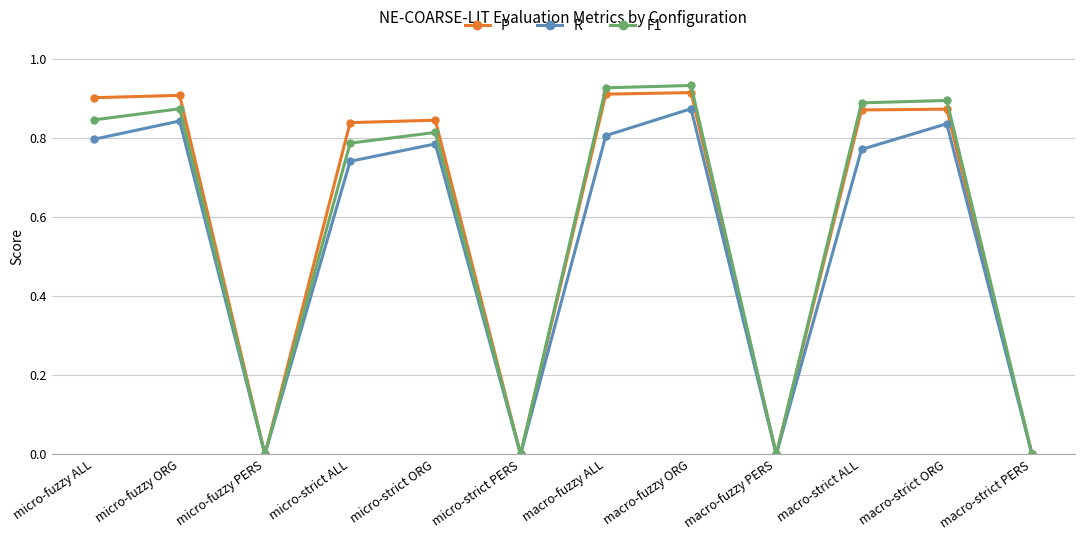

What is the sum of all F1 values?

7.0